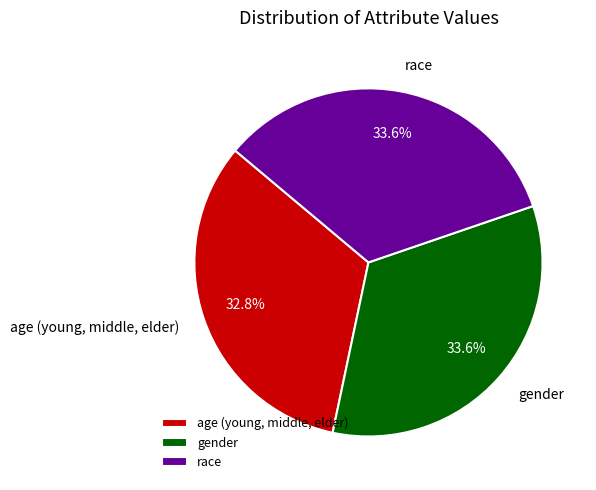

Is it true that race is 34% of the pie?

True